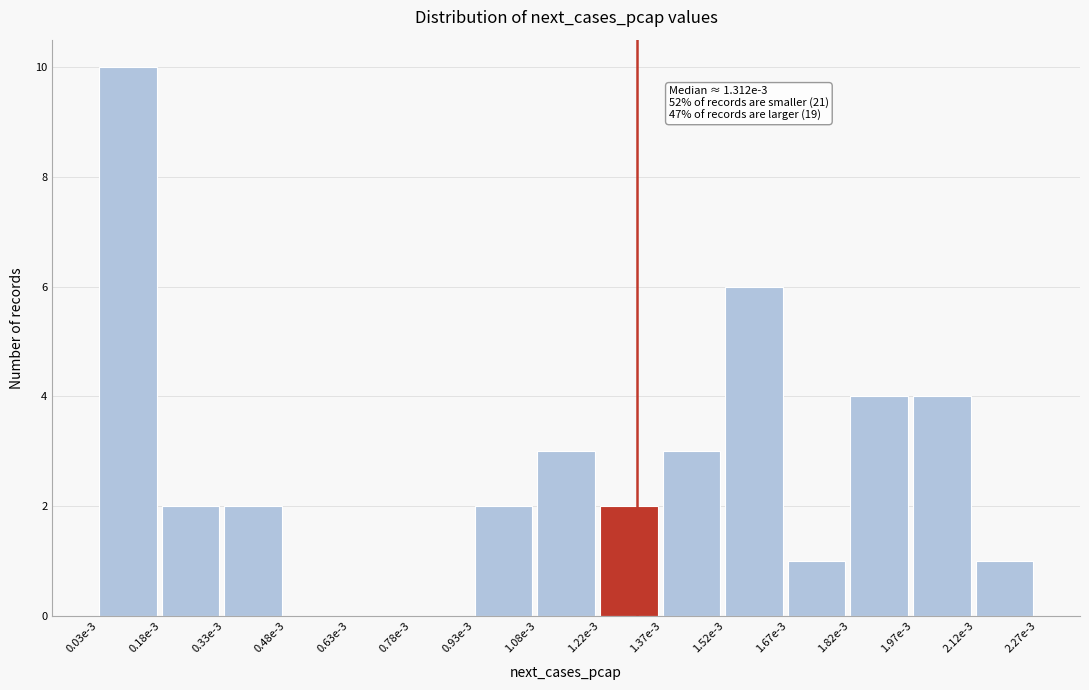

Reading left to right, transcribe all the data shown in this chart.

0.03e-3=10	0.18e-3=2	0.33e-3=2	0.48e-3=0	0.63e-3=0	0.78e-3=0	0.93e-3=2	1.08e-3=3	1.22e-3=2	1.37e-3=3	1.52e-3=6	1.67e-3=1	1.82e-3=4	1.97e-3=4	2.12e-3=1